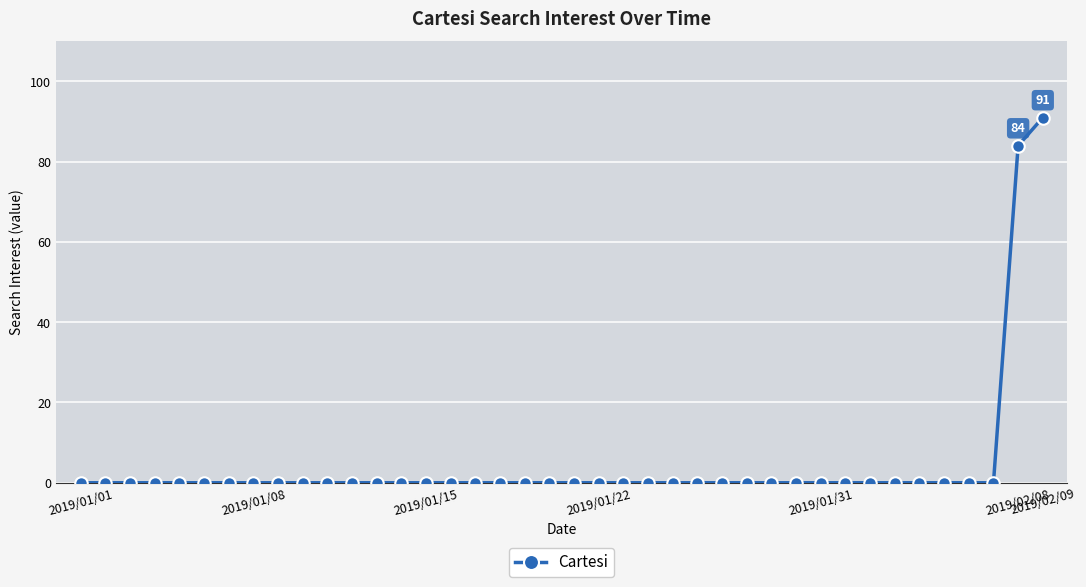

What is the greatest value displayed?

91